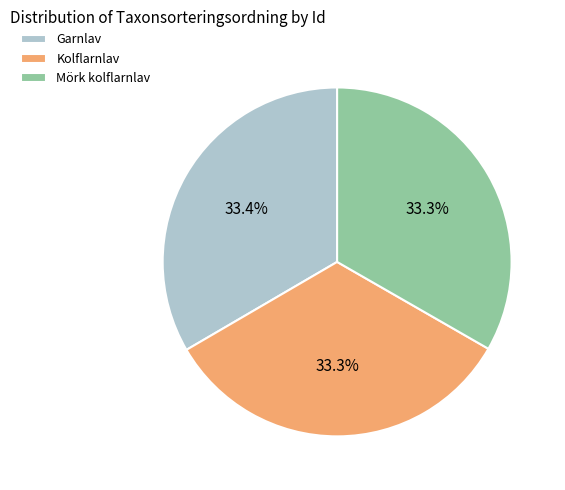

Approximately how many times larger is the value at Garnlav compared to Kolflarnlav?

1.0